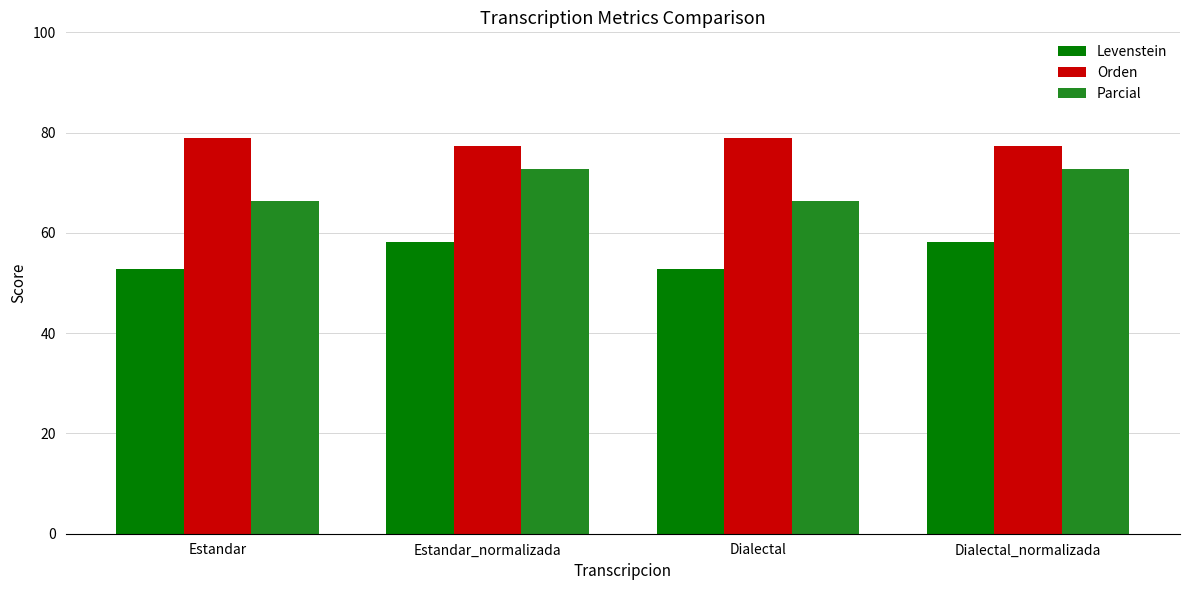

What is the minimum value shown in the chart?

52.8